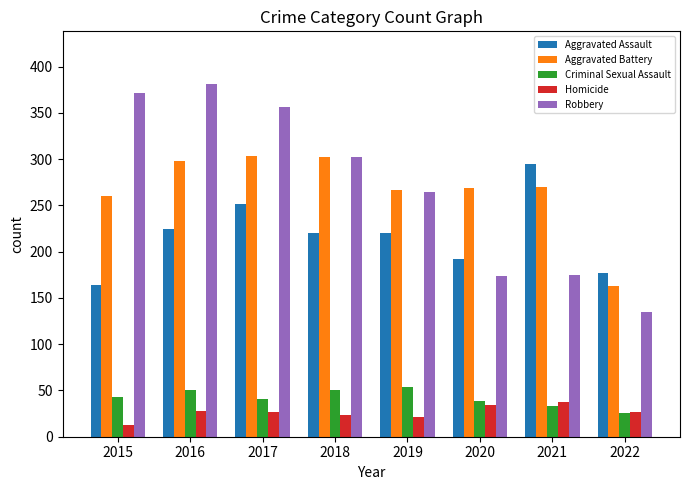

The value of Robbery at 2017 is 118. True or false?

False